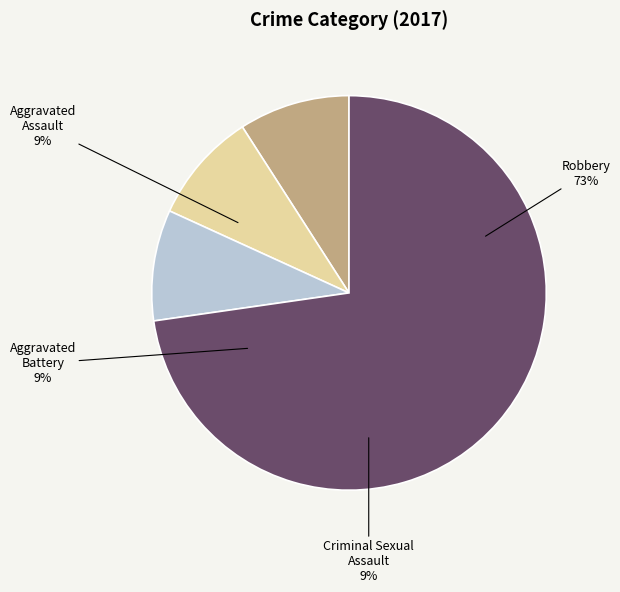

To the nearest percent, what is the combined percentage of Criminal Sexual Assault and Aggravated Assault?

18%